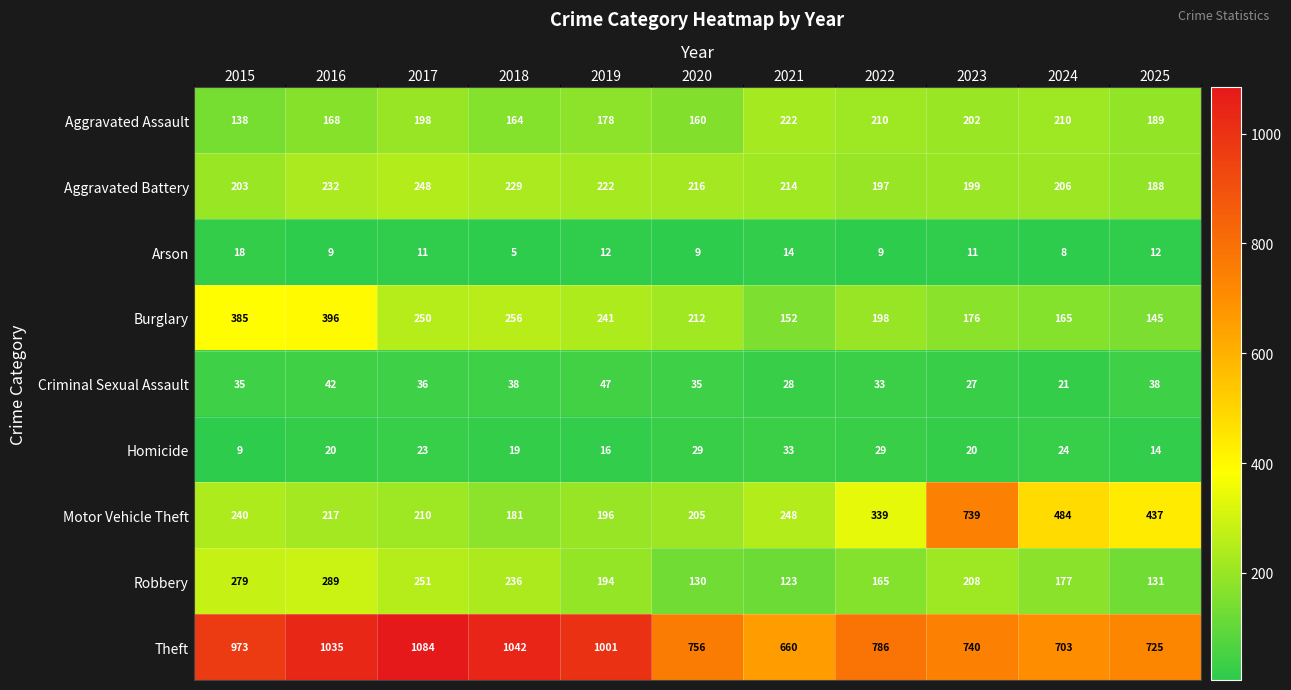

At how many categories does at least one series exceed 237?

11